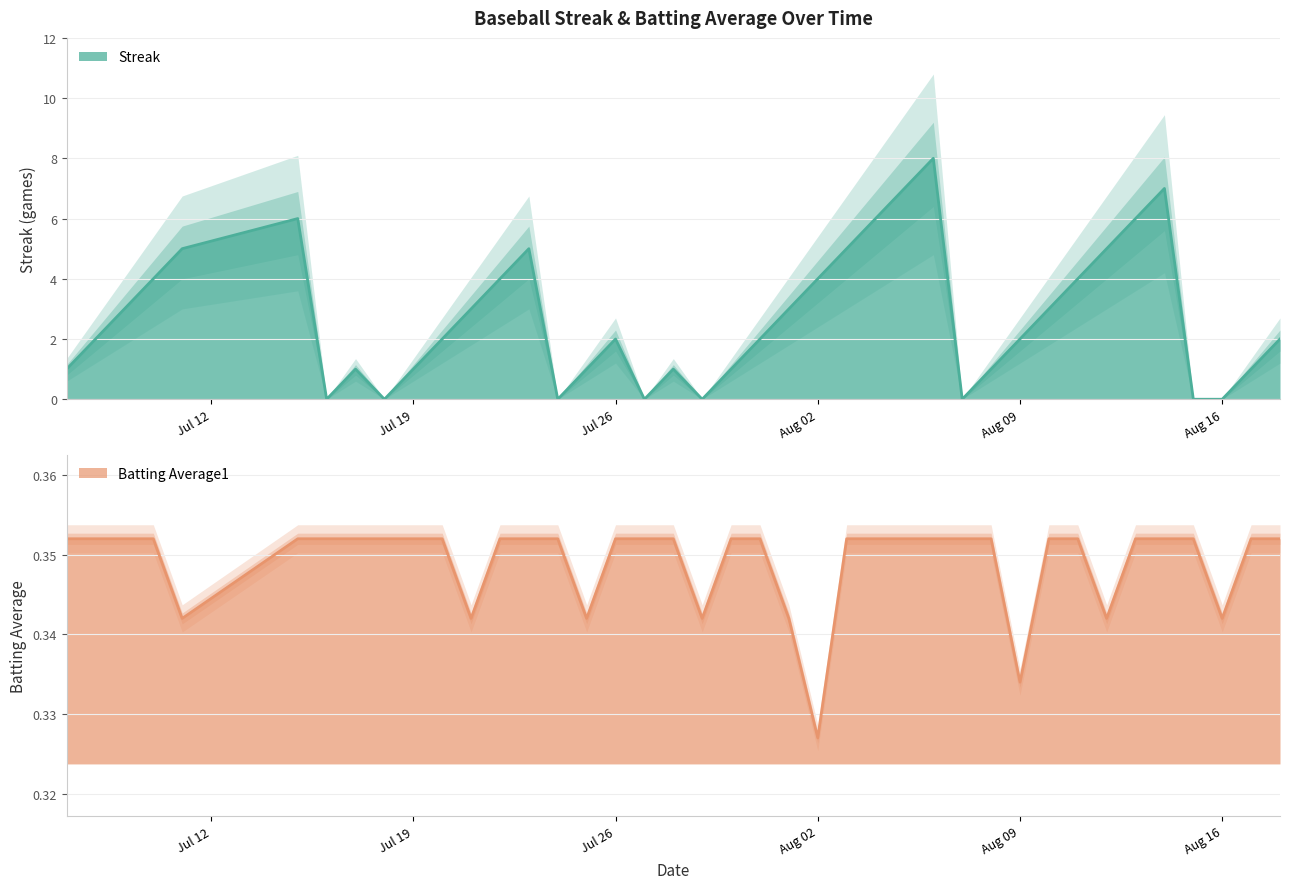

Which series changed the most between 2010-07-15 and 2010-07-27?

Streak